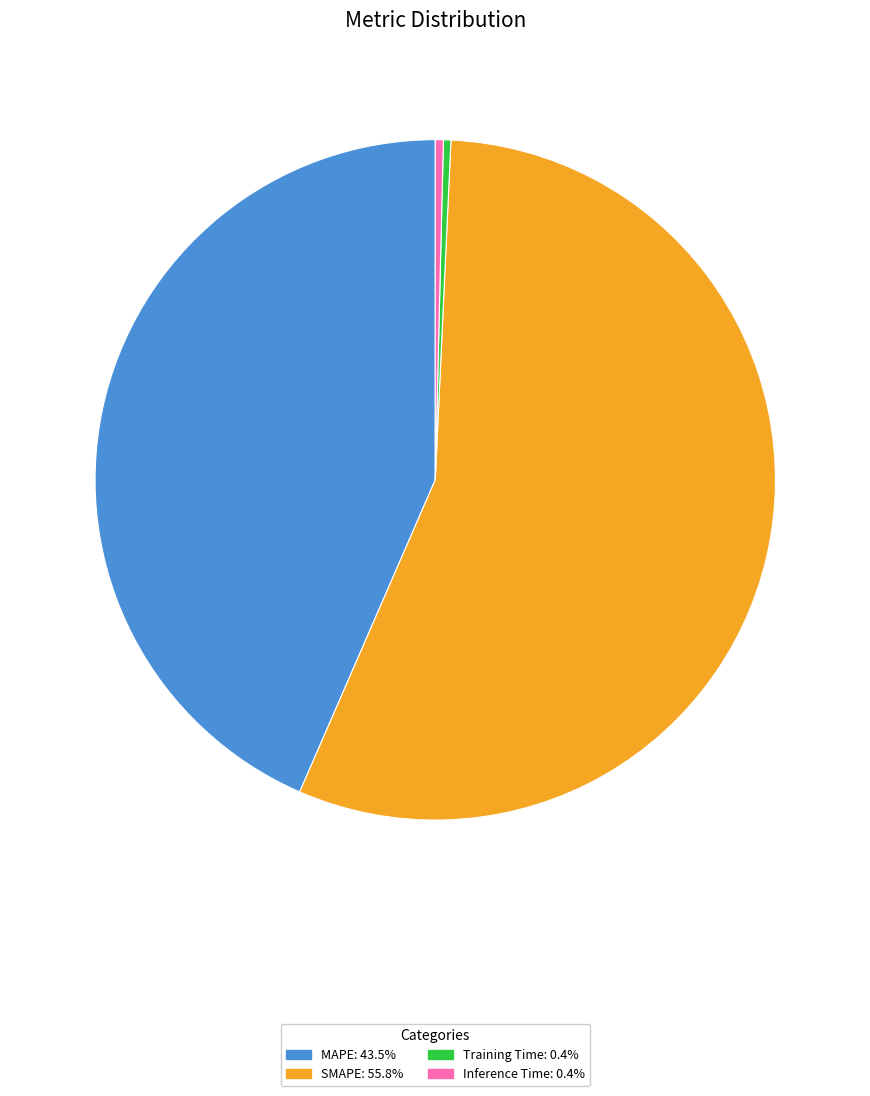

What is the ratio of the value at SMAPE: 55.8% to the value at MAPE: 43.5%?

1.3